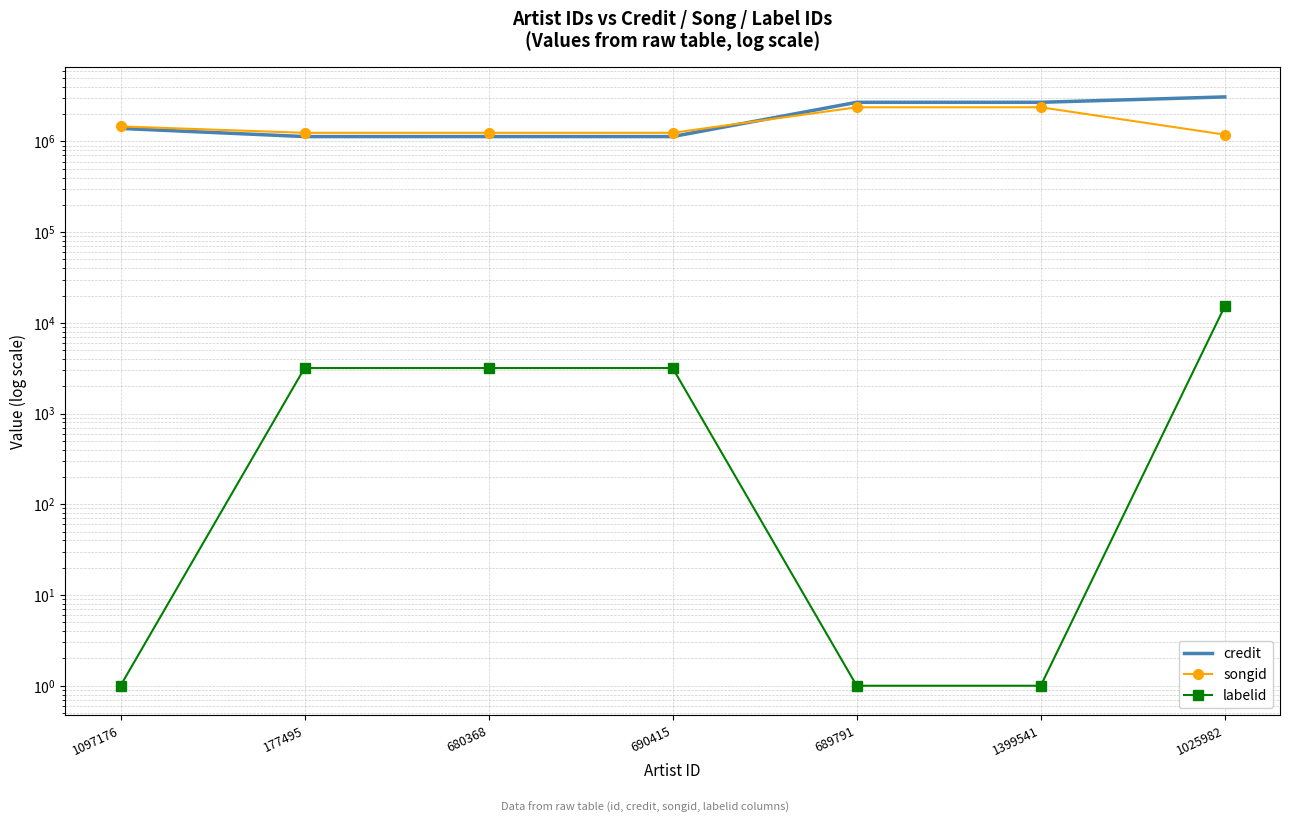

What are all the series names shown in the legend?

credit, songid, labelid